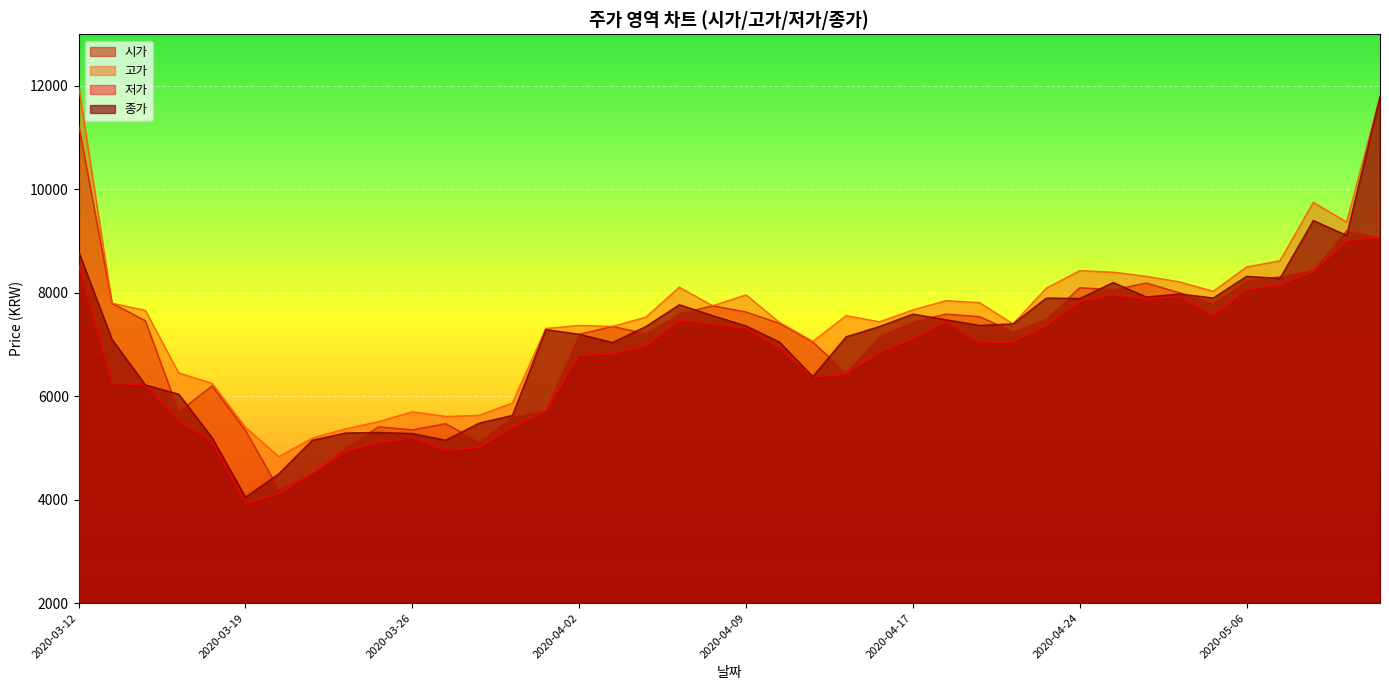

How many lines are shown in the chart?

4